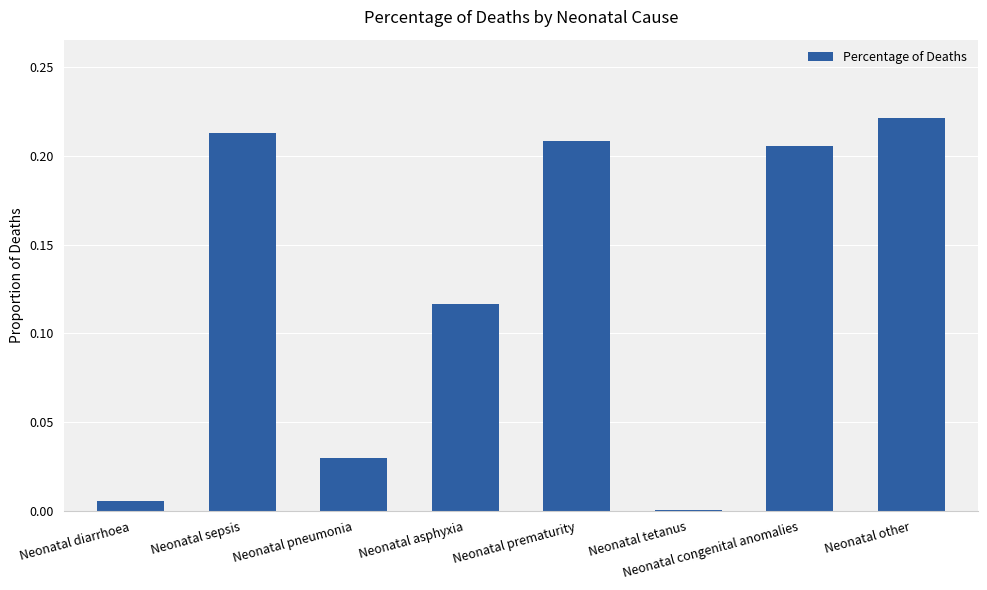

What is the sum of all values?

1.0